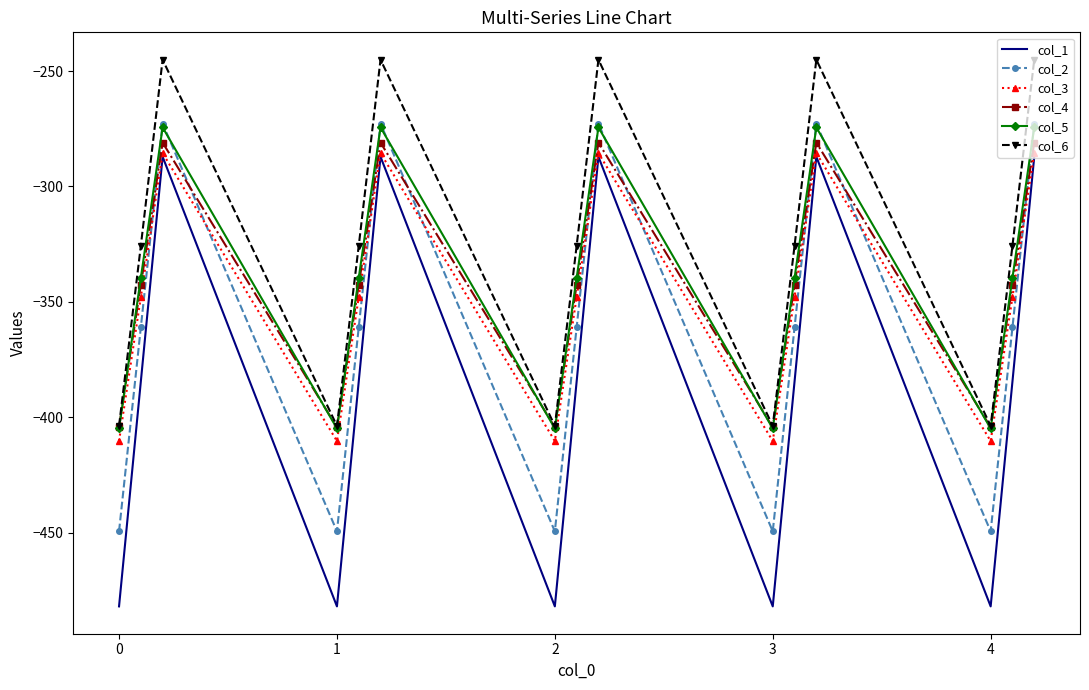

Reading left to right, transcribe all the data shown in this chart.

col_1: -482.0	-384.6	-287.1	-482.0	-384.6	-287.1	-482.0	-384.6	-287.1	-482.0	-384.6	-287.1	-482.0	-384.6	-287.1
col_2: -449.5	-361.1	-272.7	-449.5	-361.1	-272.7	-449.5	-361.1	-272.7	-449.5	-361.1	-272.7	-449.5	-361.1	-272.7
col_3: -410.3	-347.9	-285.5	-410.3	-347.9	-285.5	-410.3	-347.9	-285.5	-410.3	-347.9	-285.5	-410.3	-347.9	-285.5
col_4: -404.4	-342.7	-281.0	-404.4	-342.7	-281.0	-404.4	-342.7	-281.0	-404.4	-342.7	-281.0	-404.4	-342.7	-281.0
col_5: -404.9	-339.6	-274.4	-404.9	-339.6	-274.4	-404.9	-339.6	-274.4	-404.9	-339.6	-274.4	-404.9	-339.6	-274.4
col_6: -403.8	-325.7	-245.0	-403.8	-325.7	-245.0	-403.8	-325.7	-245.0	-403.8	-325.7	-245.0	-403.8	-325.7	-245.0